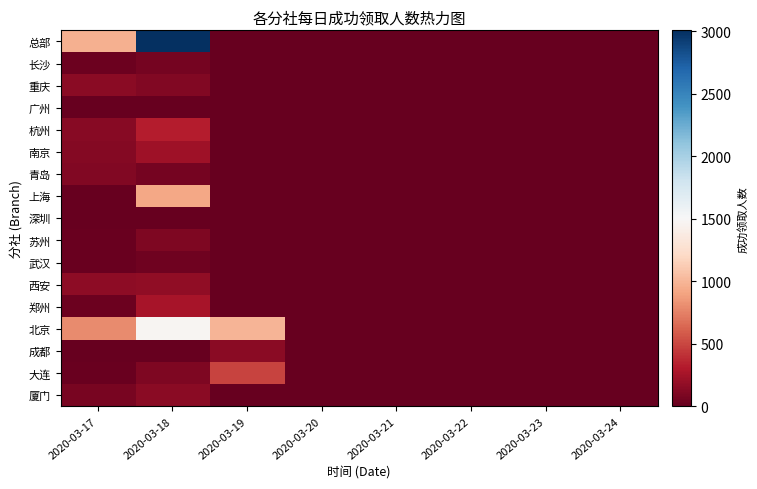

At which category is the sum across all series the highest?

2020-03-18